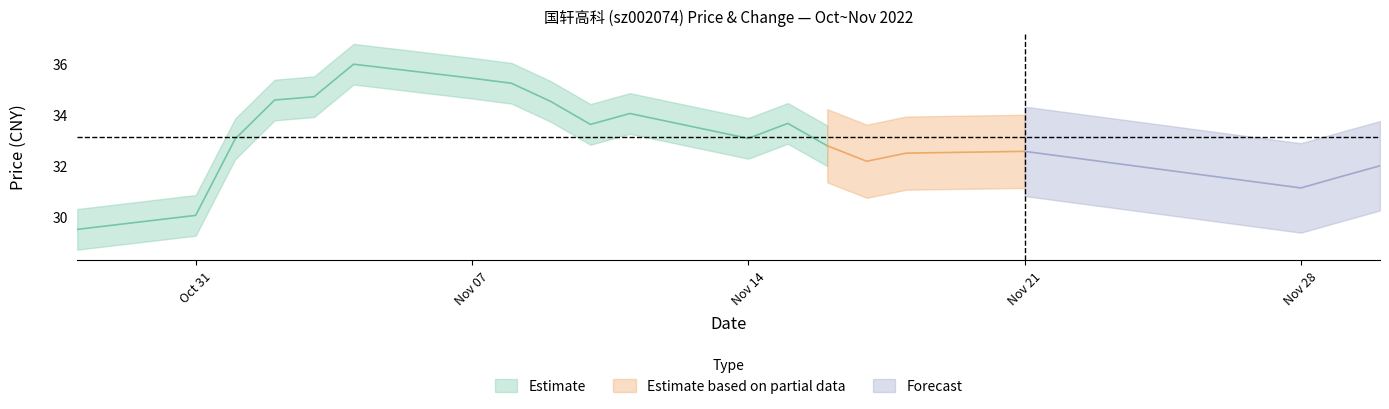

Reading right to left, extract all data points from this chart.

price: 2022-11-30=32.0	2022-11-29=31.6	2022-11-28=31.1	2022-11-21=32.6	2022-11-18=32.5	2022-11-17=32.2	2022-11-16=32.8	2022-11-15=33.7	2022-11-14=33.1	2022-11-11=34.1	2022-11-10=33.6	2022-11-09=34.5	2022-11-08=35.2	2022-11-07=35.5	2022-11-04=36.0	2022-11-03=34.7	2022-11-02=34.6	2022-11-01=33.1	2022-10-31=30.1	2022-10-28=29.5
t_change: 2022-11-30=1.6	2022-11-29=1.7	2022-11-28=0.9	2022-11-21=1.4	2022-11-18=1.4	2022-11-17=1.5	2022-11-16=1.6	2022-11-15=1.8	2022-11-14=1.8	2022-11-11=2.0	2022-11-10=1.5	2022-11-09=1.5	2022-11-08=2.0	2022-11-07=2.4	2022-11-04=3.5	2022-11-03=2.4	2022-11-02=4.4	2022-11-01=3.9	2022-10-31=1.7	2022-10-28=2.5